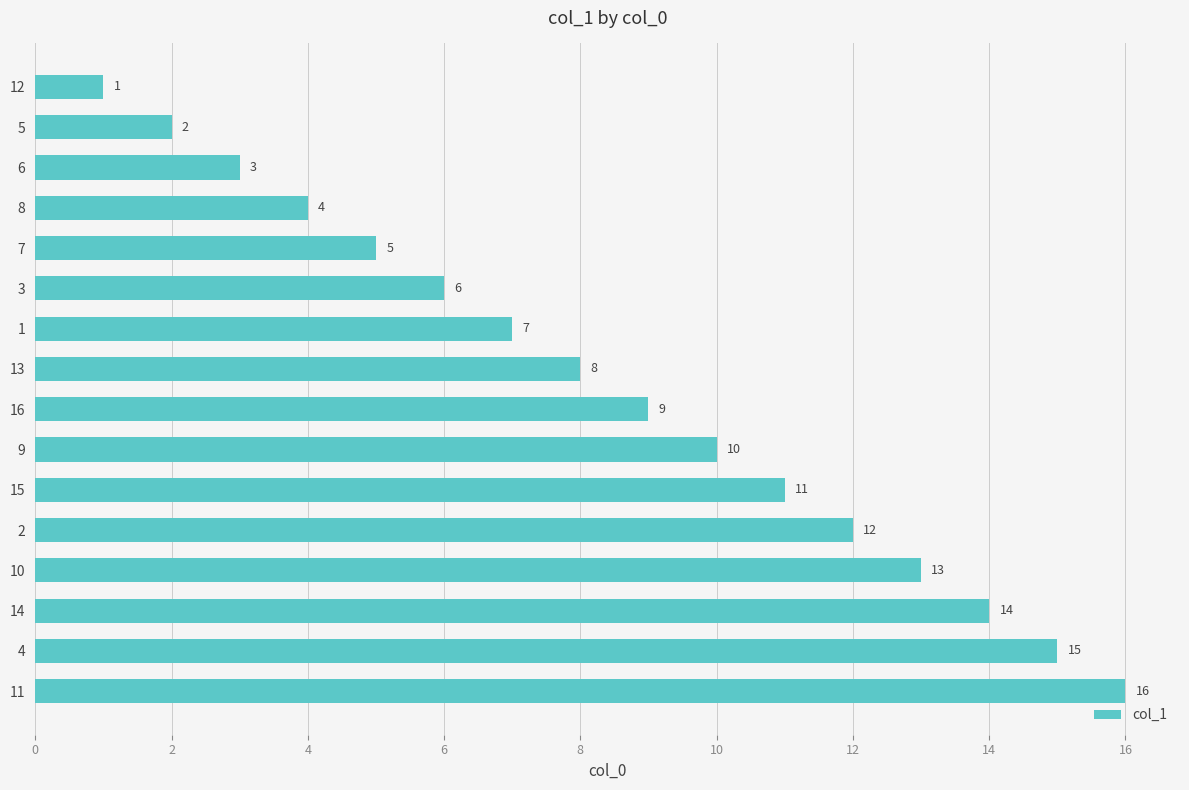

Read the value at 15.

11